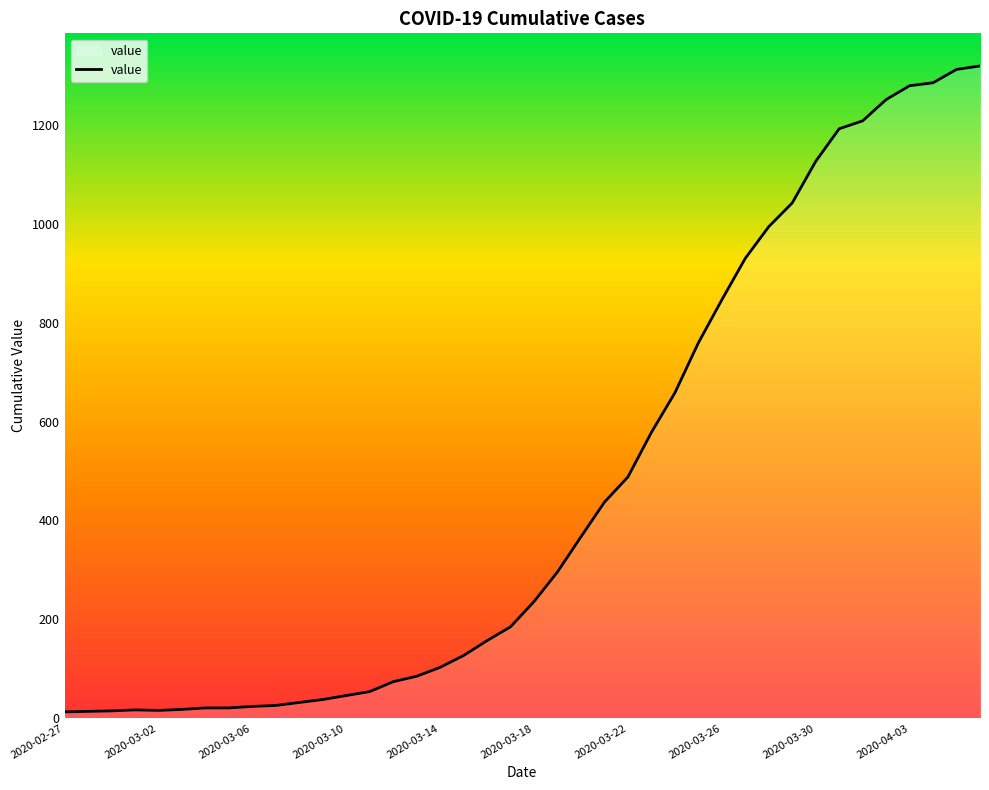

What is the maximum value shown in the chart?

1319